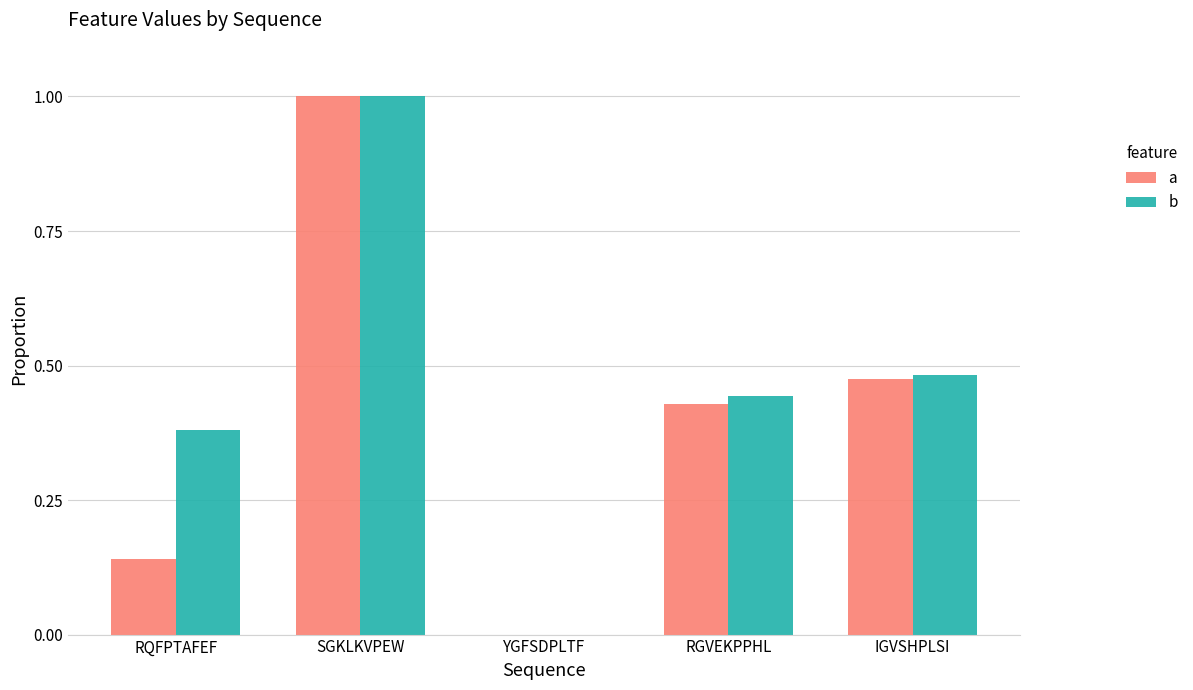

What are all the series names shown in the legend?

a, b